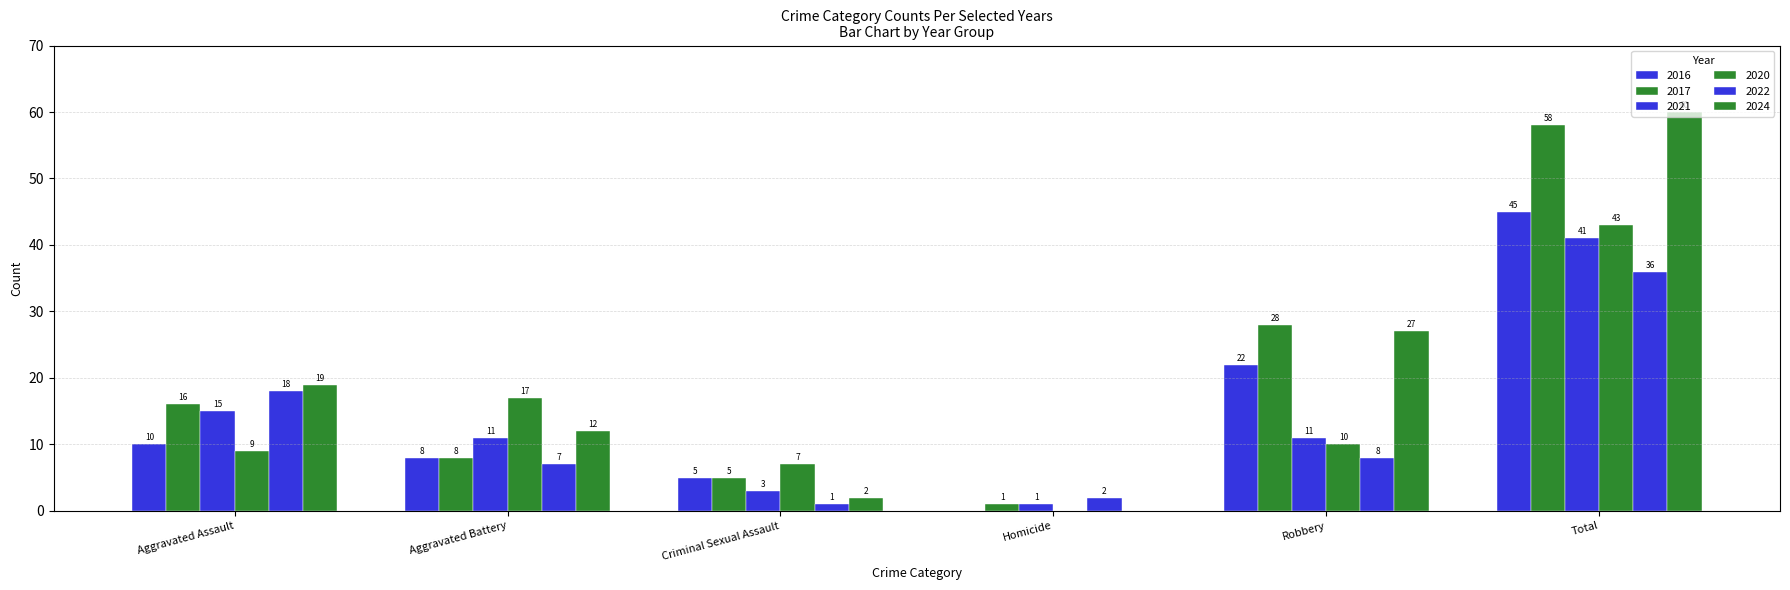

True or false: 2020 has a value of 30 at Aggravated Battery.

False